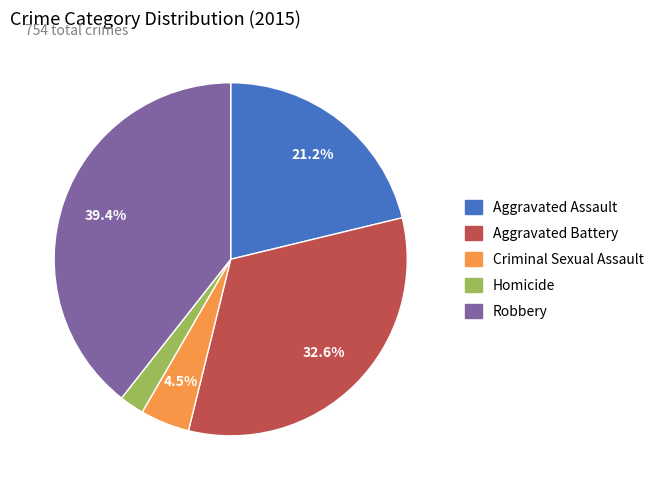

To the nearest percent, what percentage of the pie is Aggravated Assault?

21%